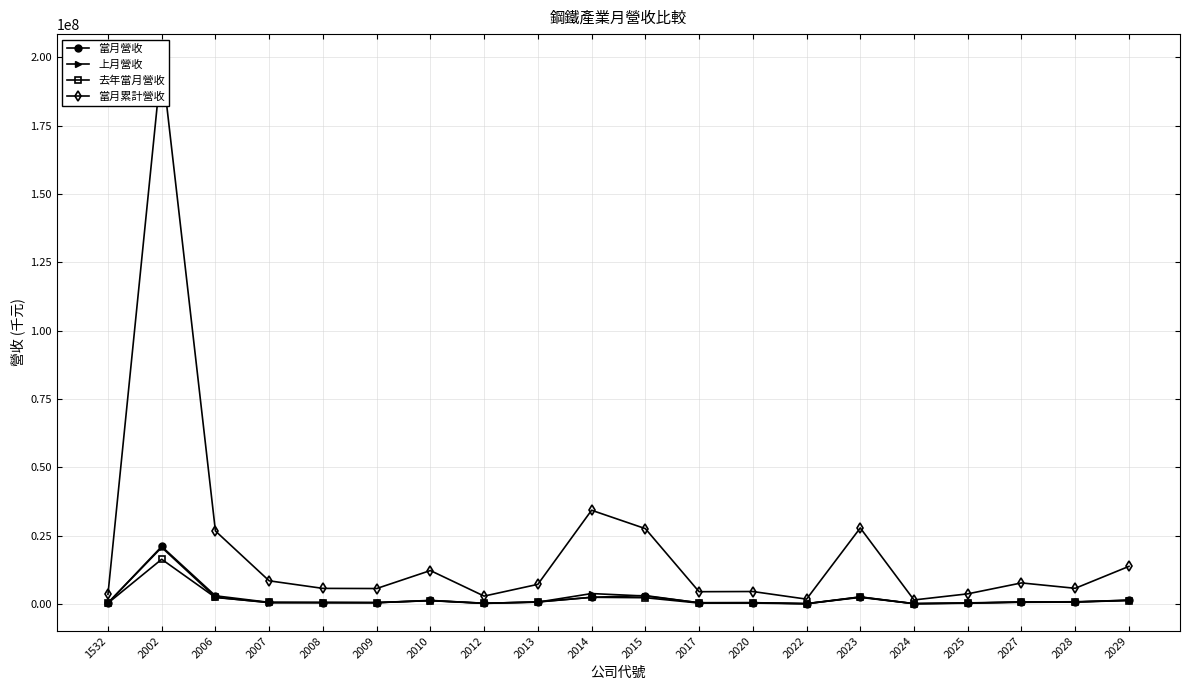

How many distinct data groups are displayed?

4